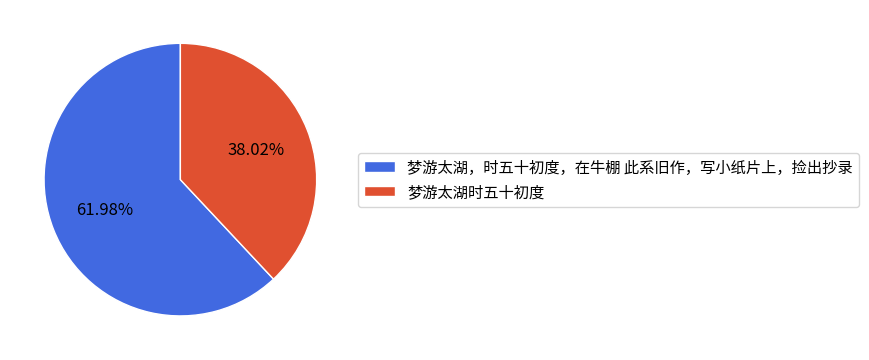

Which category has the smallest portion of the pie?

梦游太湖时五十初度